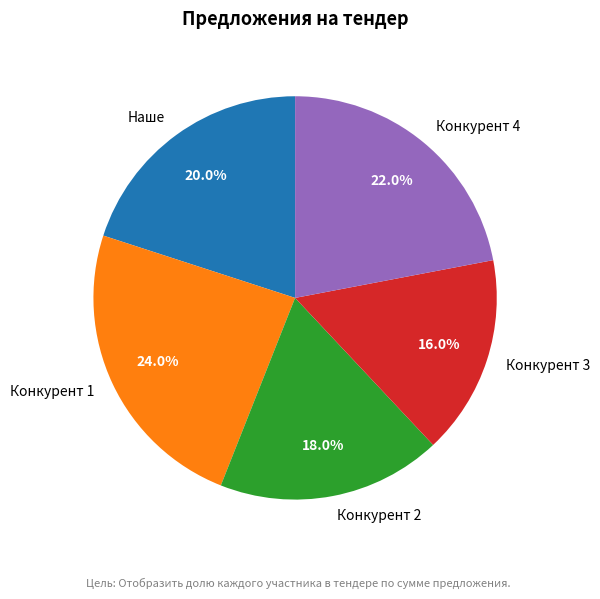

What is the smallest slice in the pie chart?

Конкурент 3